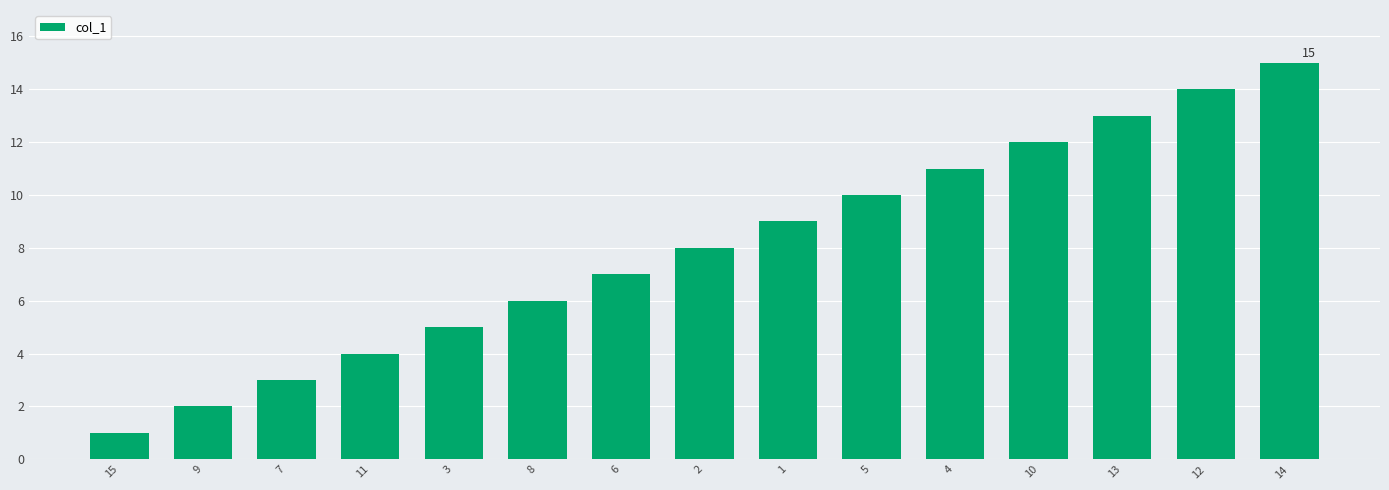

What is the sum of the values at 7 and 8?

9